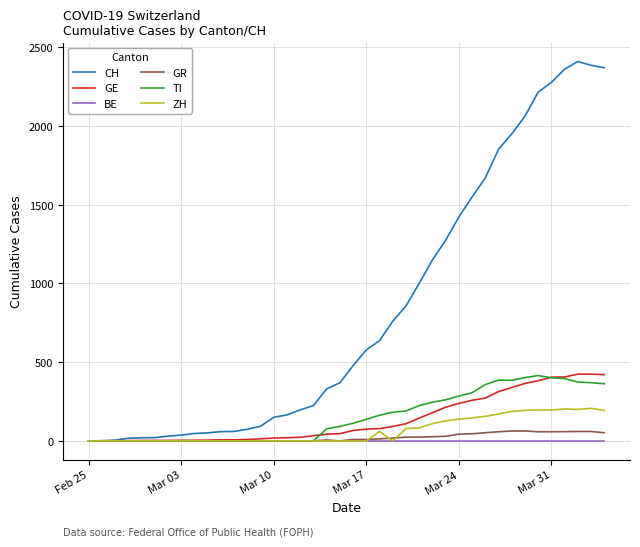

Does the chart display data point markers on the line(s)?

No